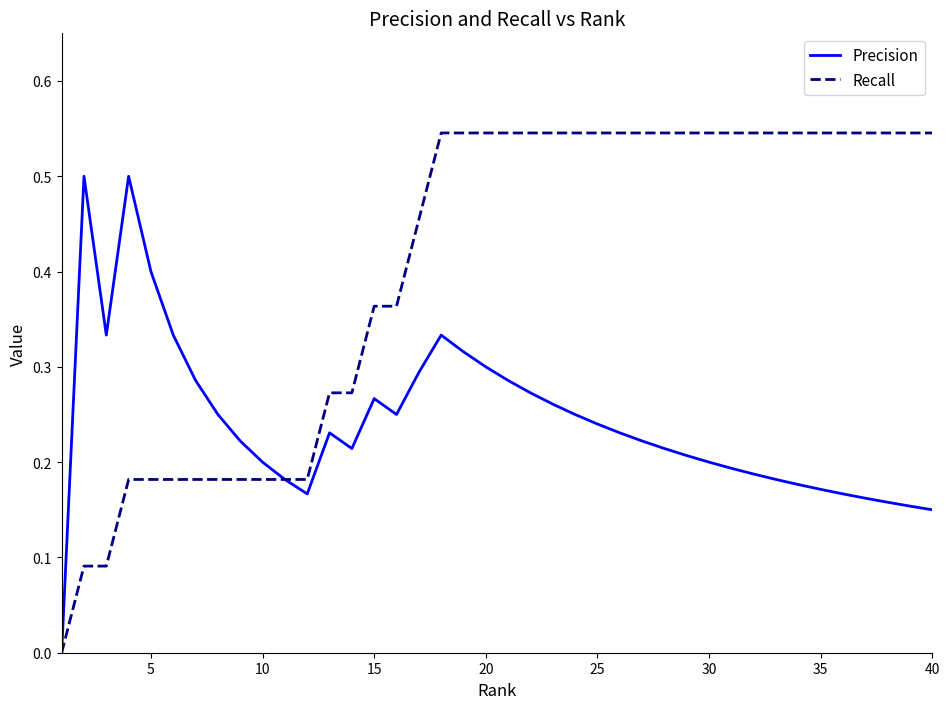

List the series in order of their peak value, highest first.

Recall, Precision